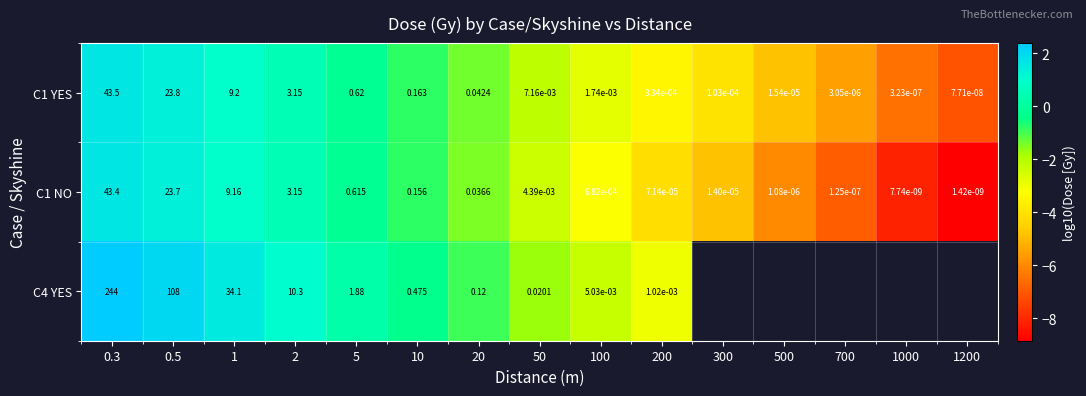

Which series changed the most between 0.3 and 20?

C4 YES